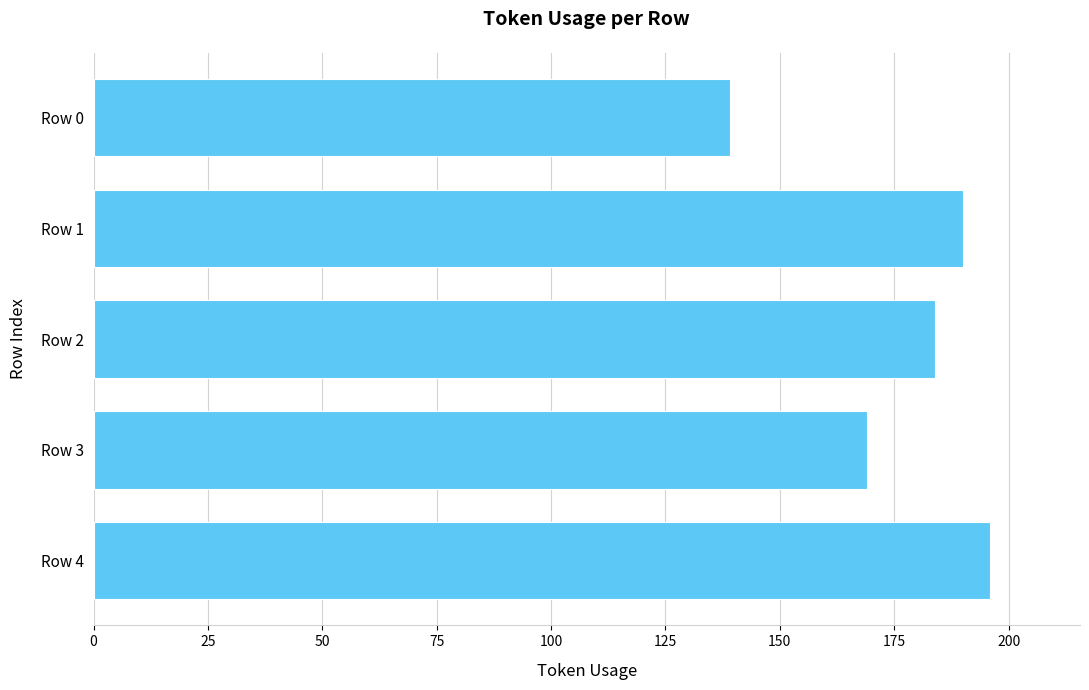

What is the change in value from Row 0 to Row 2?

+45